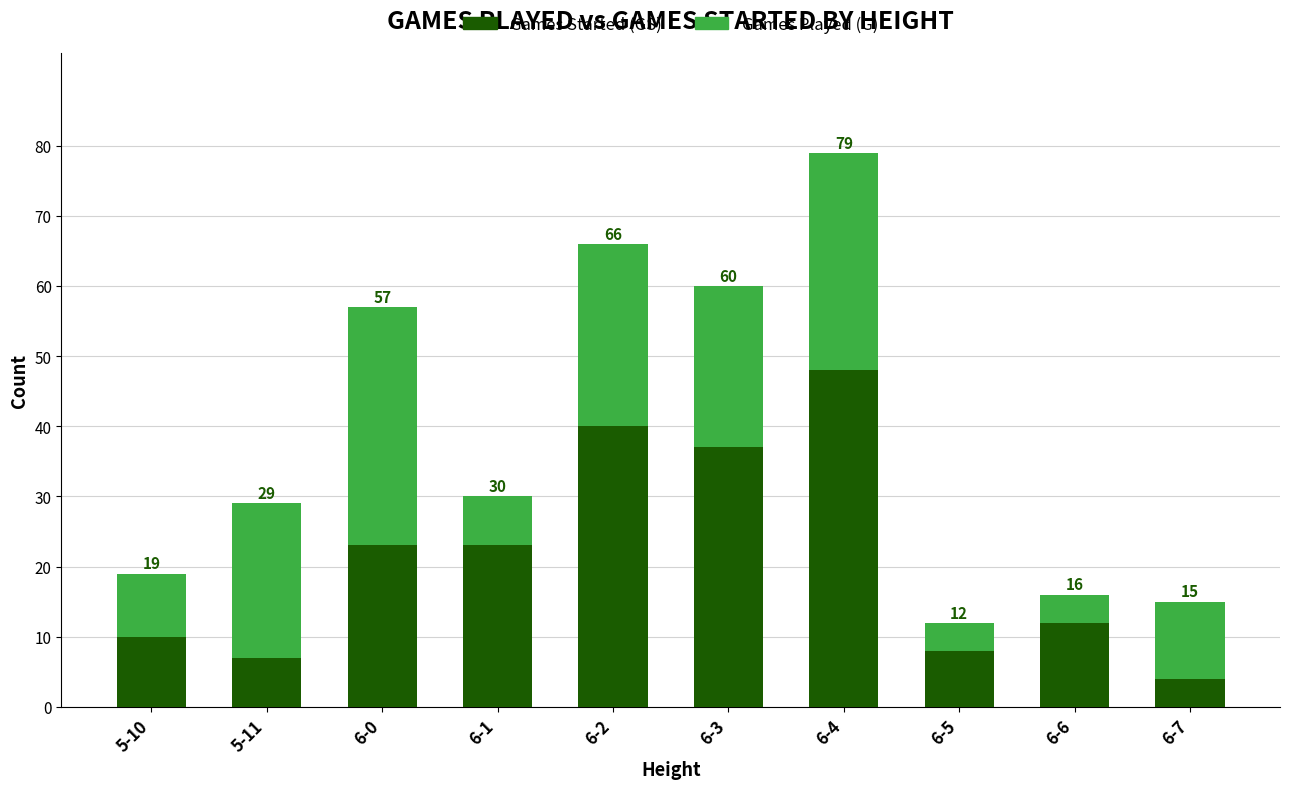

How many groups of bars are there?

10